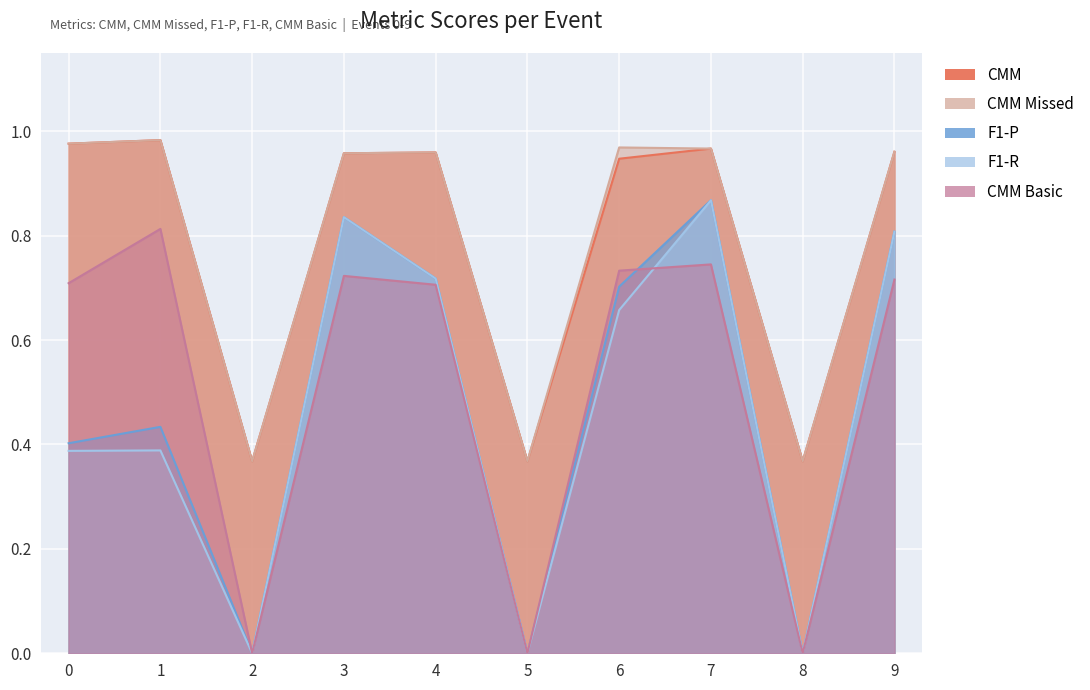

True or false: CMM Missed has a value of 1.3 at 9.

False